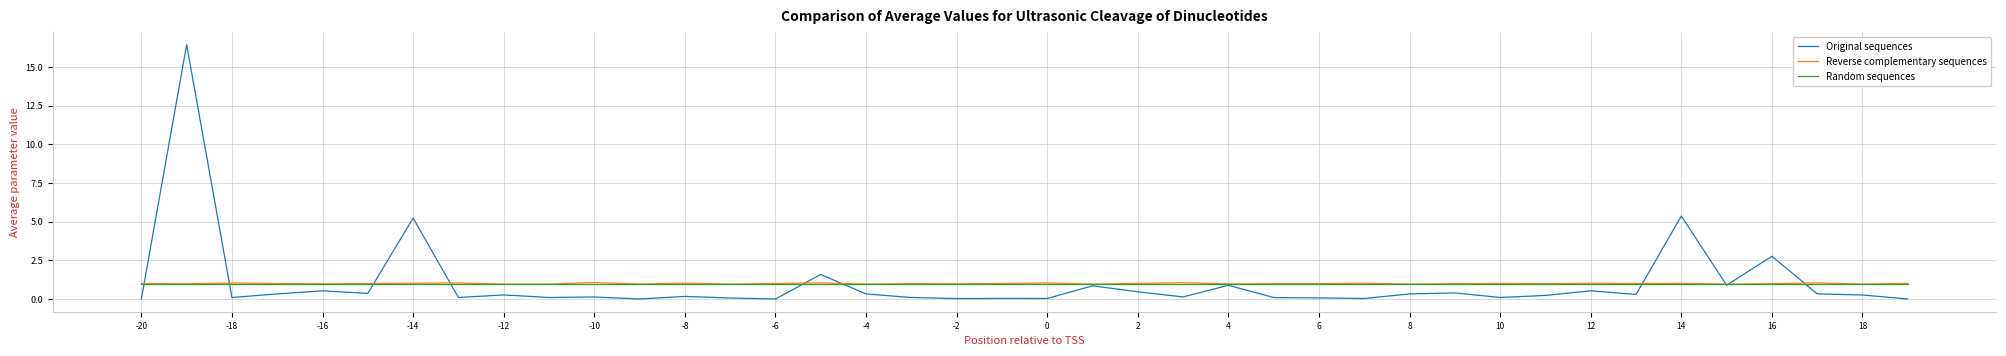

How many lines are shown in the chart?

3